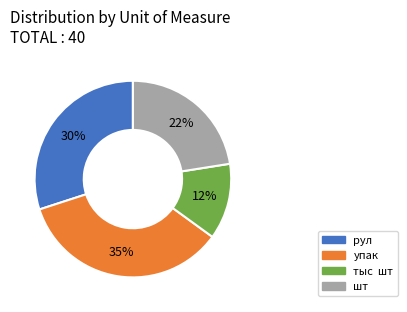

To the nearest percent, what portion does рул represent?

30%